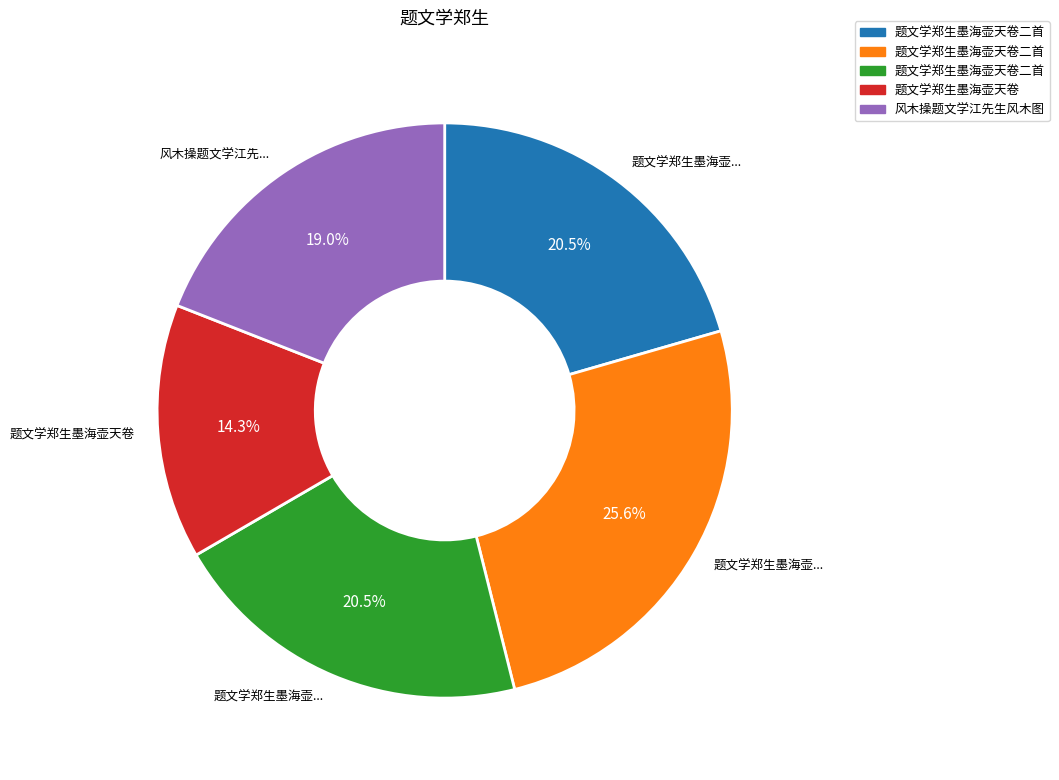

Is there a majority slice in this chart?

No